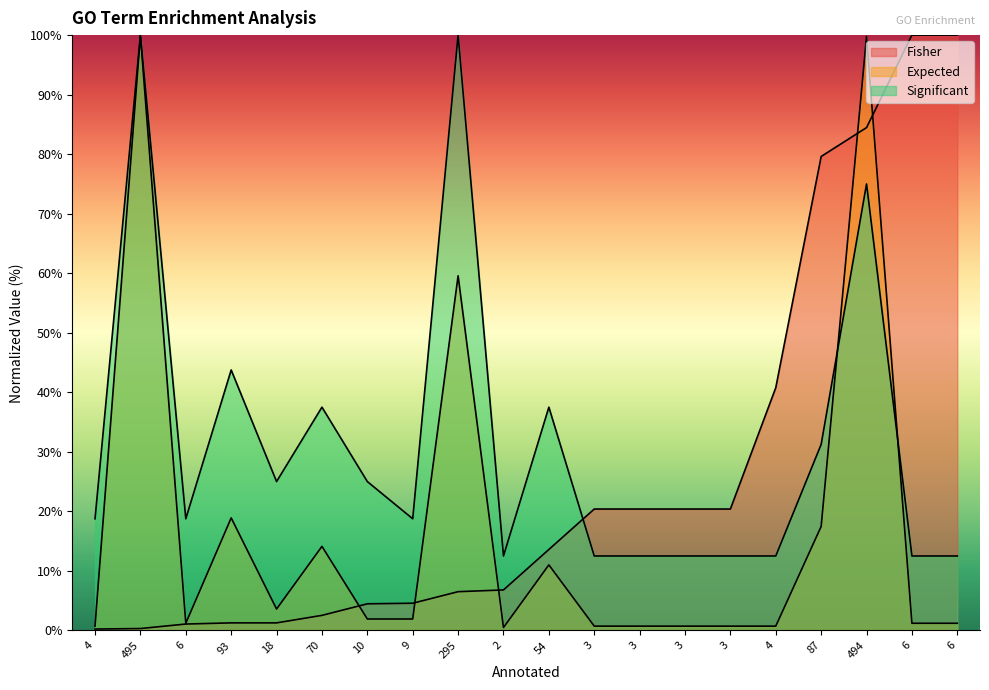

Reading left to right, what are all the values shown in this chart?

Fisher: 4=0.2	495=0.3	6=1.1	93=1.3	18=1.3	70=2.5	10=4.5	9=4.6	295=6.5	2=6.8	54=13.6	3=20.4	3=20.4	3=20.4	3=20.4	4=40.8	87=79.6	494=84.5	6=100.0	6=100.0
Expected: 4=0.7	495=100.0	6=1.2	93=18.9	18=3.6	70=14.1	10=1.9	9=1.9	295=59.6	2=0.5	54=11.0	3=0.7	3=0.7	3=0.7	3=0.7	4=0.7	87=17.5	494=99.8	6=1.2	6=1.2
Significant: 4=18.8	495=100.0	6=18.8	93=43.8	18=25.0	70=37.5	10=25.0	9=18.8	295=100.0	2=12.5	54=37.5	3=12.5	3=12.5	3=12.5	3=12.5	4=12.5	87=31.2	494=75.0	6=12.5	6=12.5